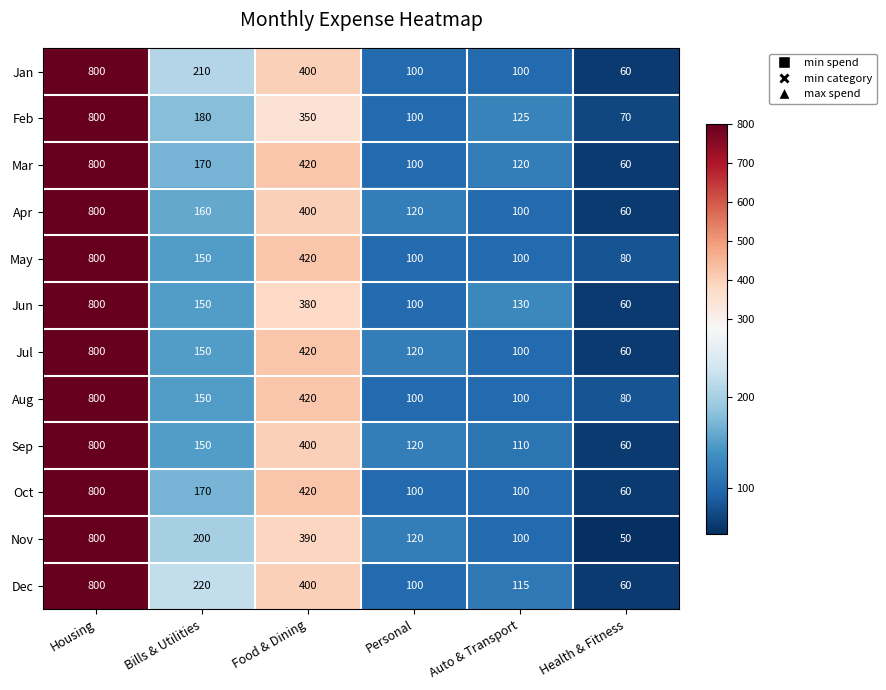

At which label does Aug reach its peak?

Housing